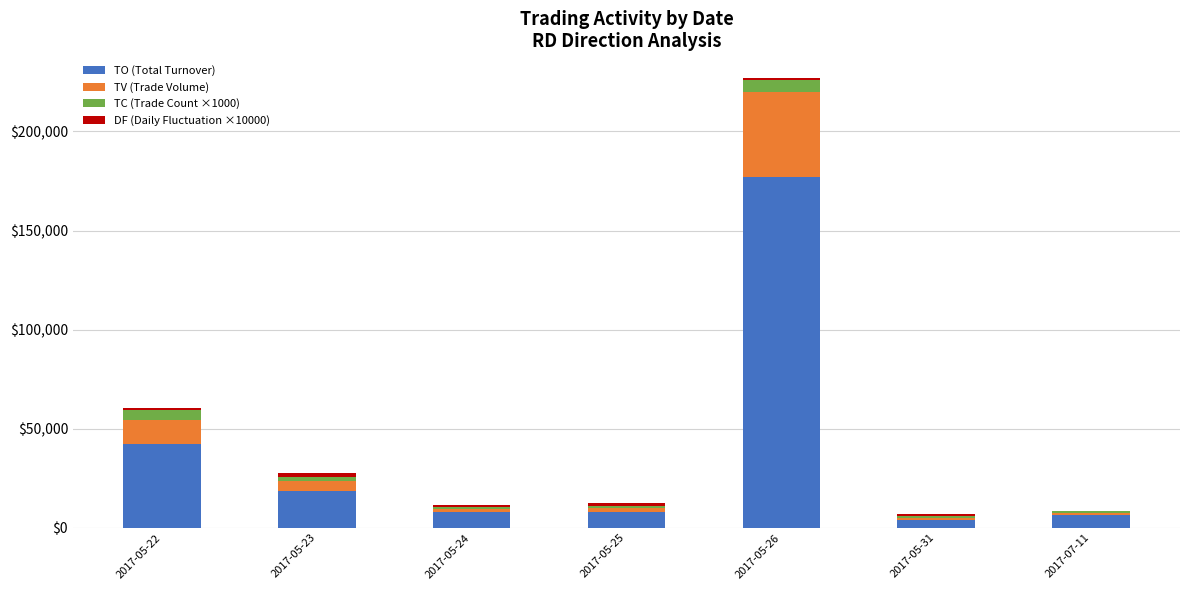

The value of TO (Total Turnover) at 2017-05-23 is 28939. True or false?

False